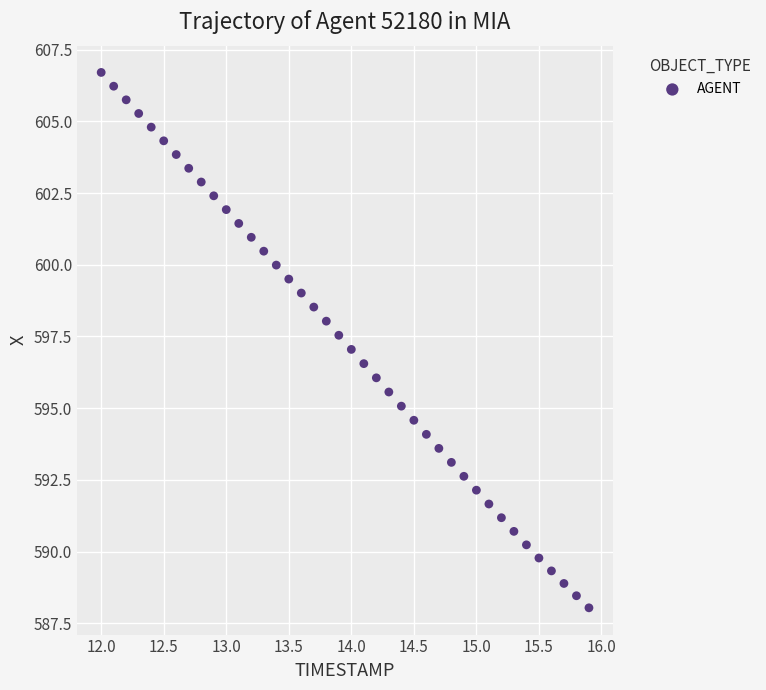

What is the range of X values (max minus min)?

3.9